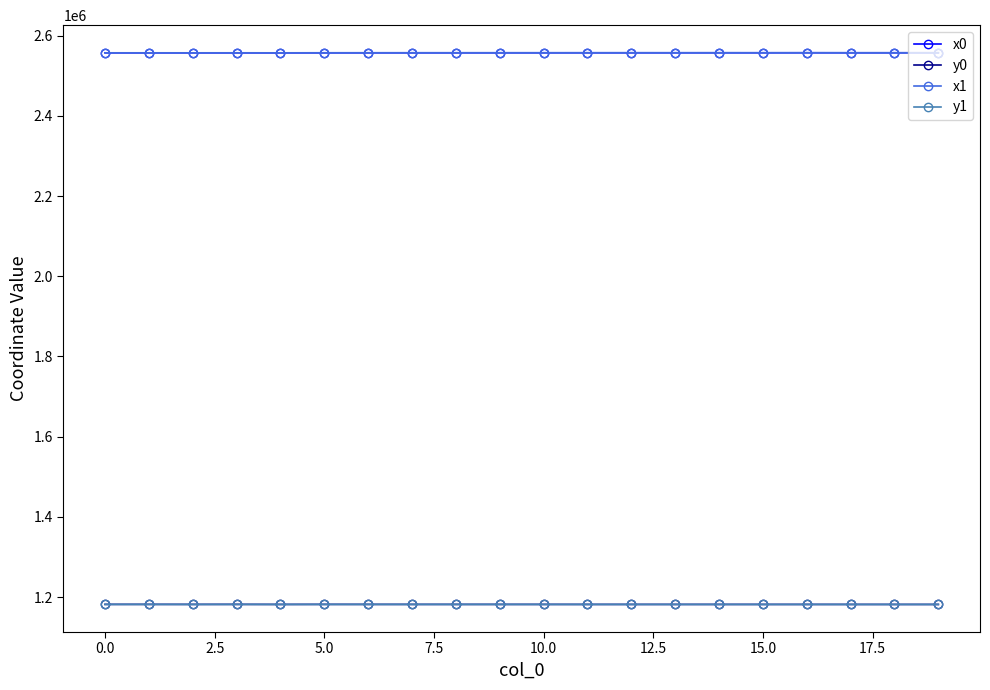

True or false: y1 and x0 cross at least once.

False